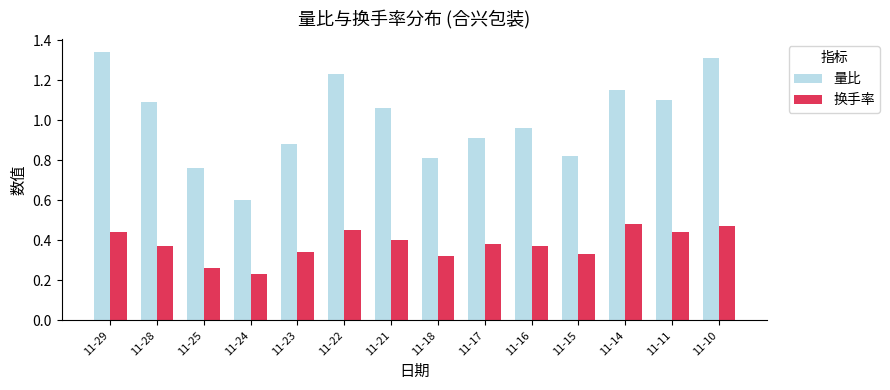

At how many categories does at least one series exceed 0?

14